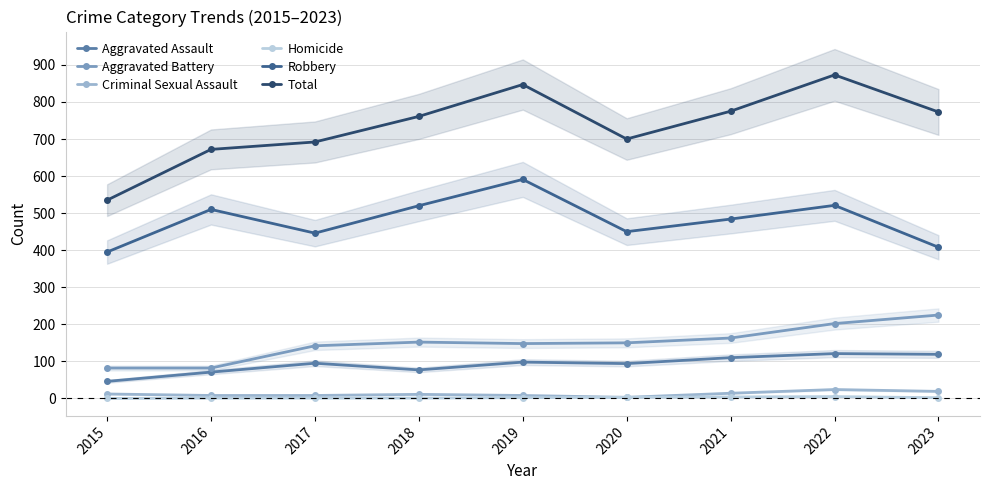

Reading right to left, extract all data points from this chart.

Aggravated Assault: 119	121	110	94	98	77	95	71	46
Aggravated Battery: 225	202	163	150	148	152	142	82	82
Criminal Sexual Assault: 19	24	14	3	8	11	8	8	12
Homicide: 2	5	4	3	2	1	1	1	0
Robbery: 408	521	484	450	591	520	446	510	395
Total: 773	873	775	700	847	761	692	672	535